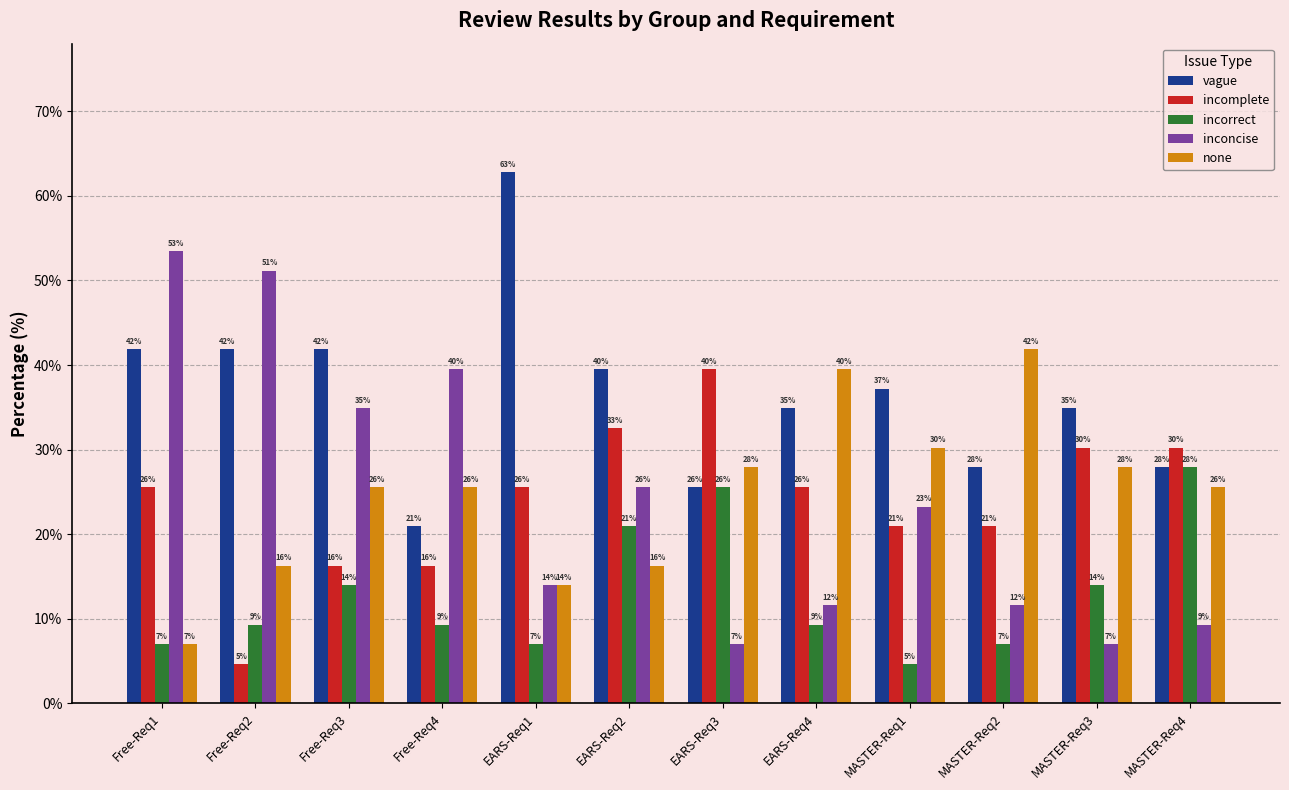

What are all the series names shown in the legend?

vague, incomplete, incorrect, inconcise, none